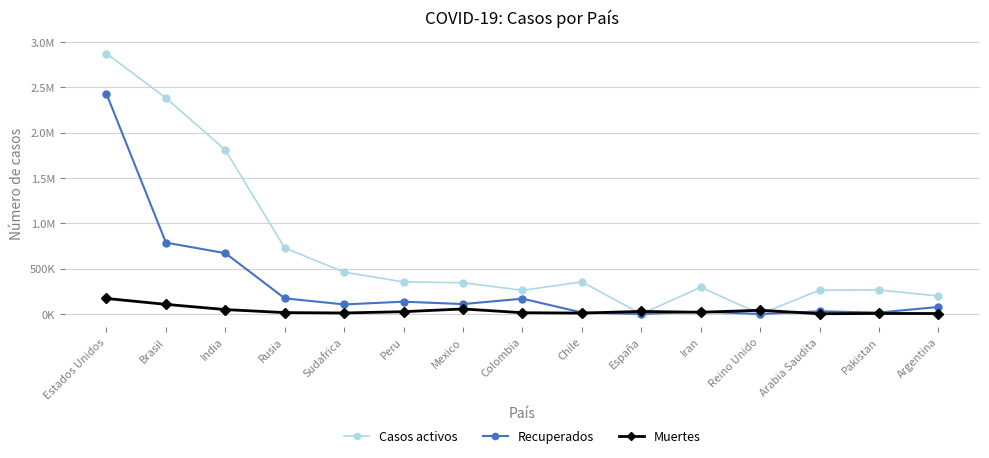

What is the value of the Recuperados point at the 2nd from the left?

788022